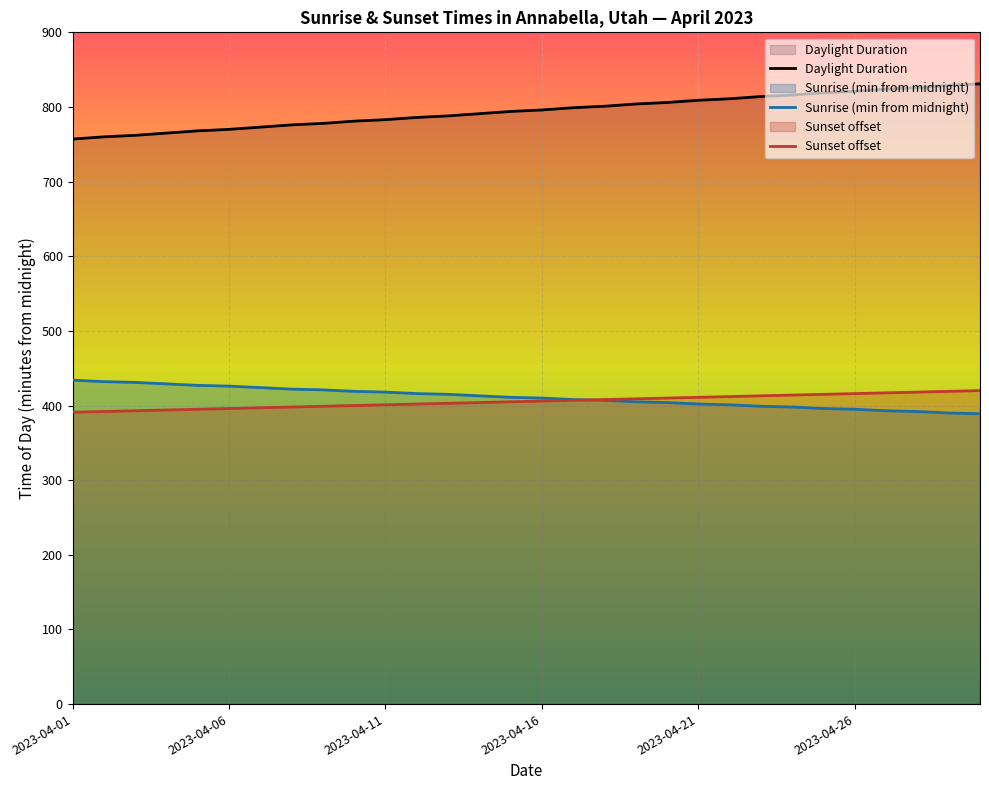

Which series has the largest range (max minus min)?

Daylight Duration